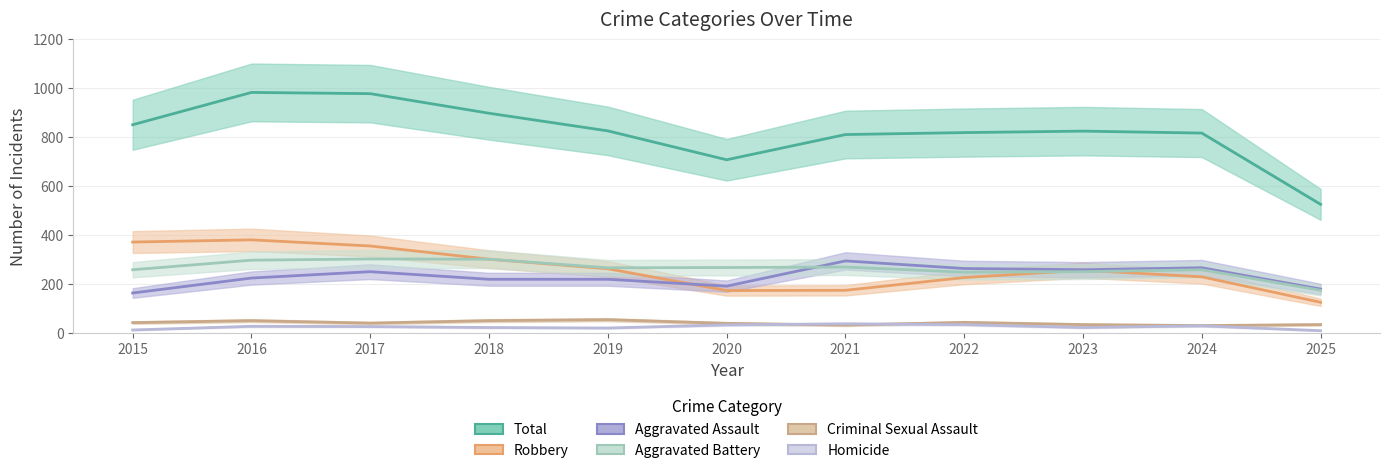

What is the greatest value displayed?

983